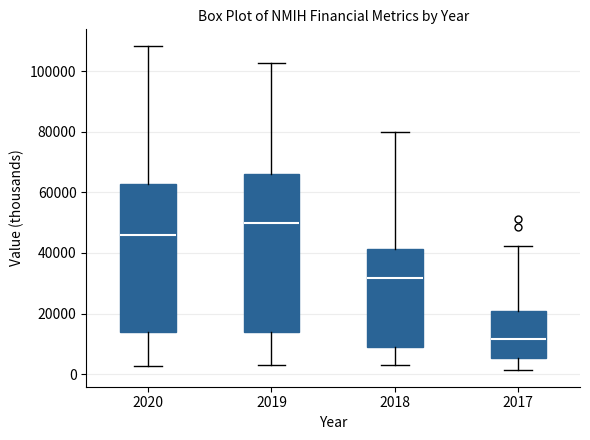

Where is the lower edge of the box at x = 2020 on the y-axis? The values are not printed on the chart, so give them approximately, as read against the axis.

14000